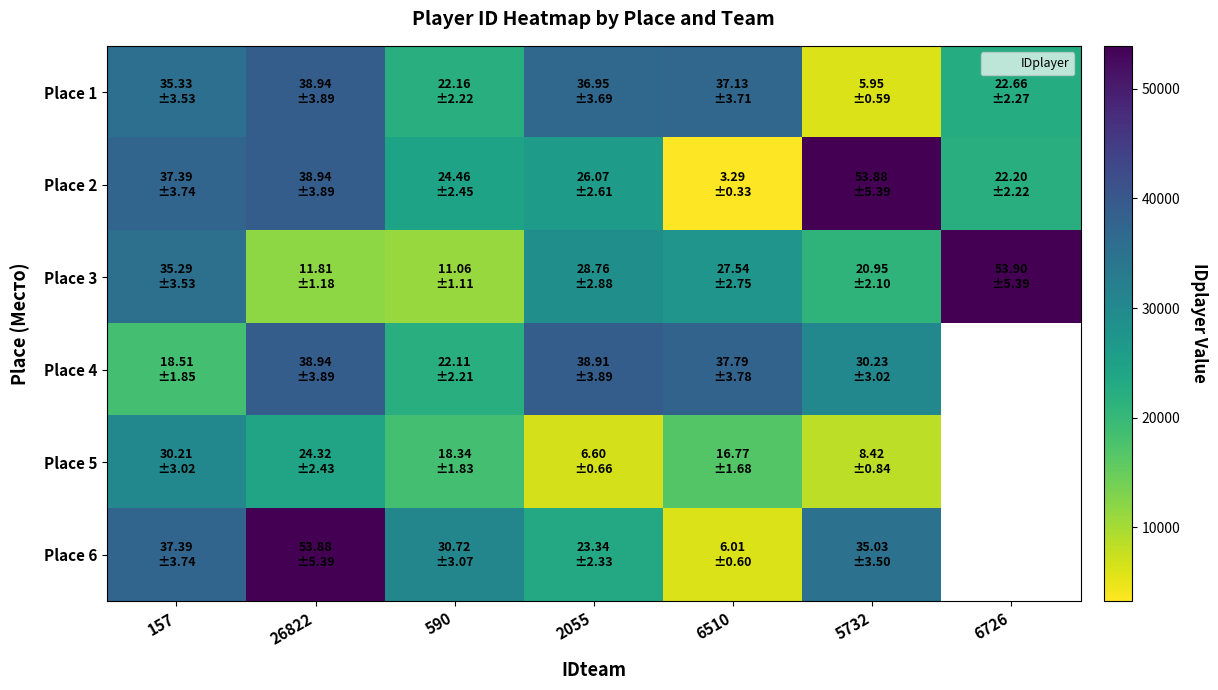

Rank the series at 5732 from lowest to highest value.

Place 1, Place 5, Place 3, Place 4, Place 6, Place 2